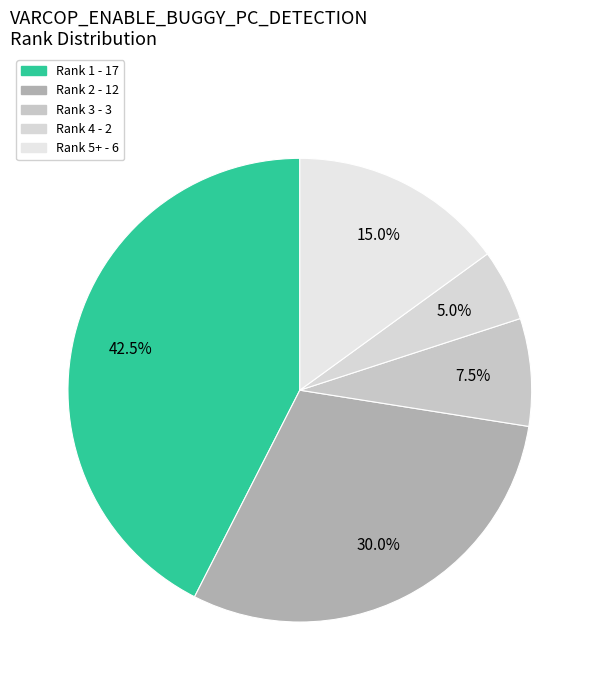

Combined, do Rank 1 and Rank 4 account for over 50%?

No